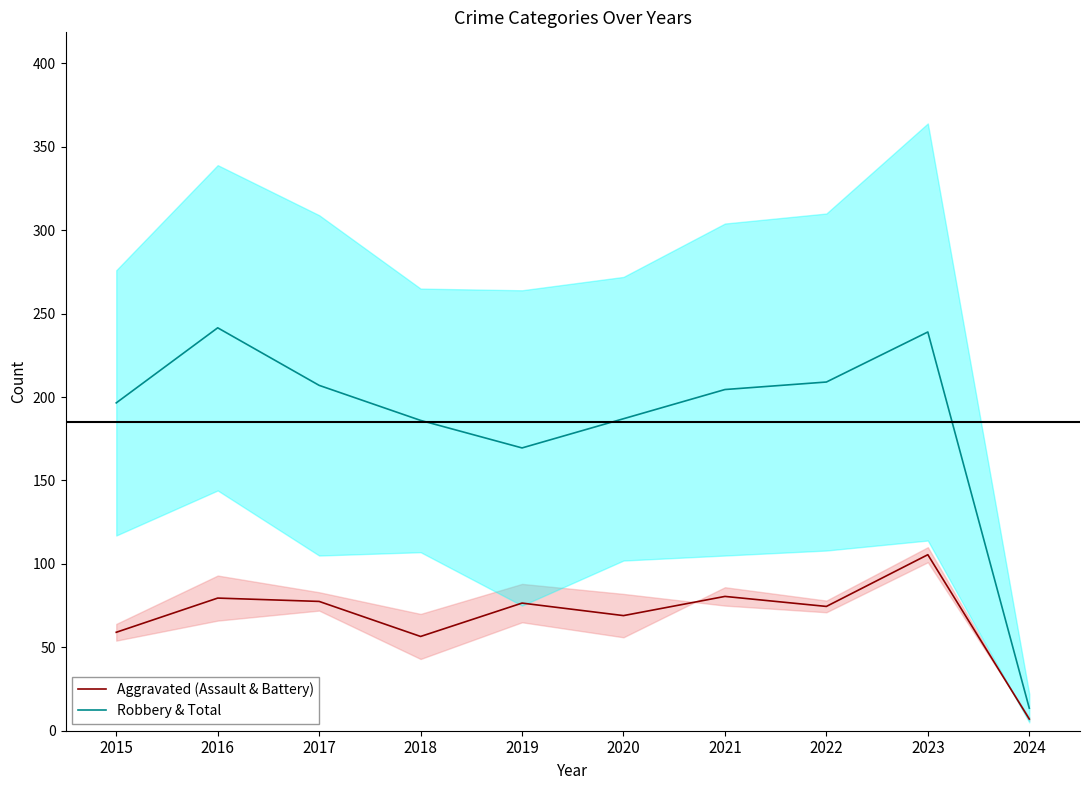

Rank the series at 2020 from highest to lowest value.

Robbery & Total, Aggravated (Assault & Battery)